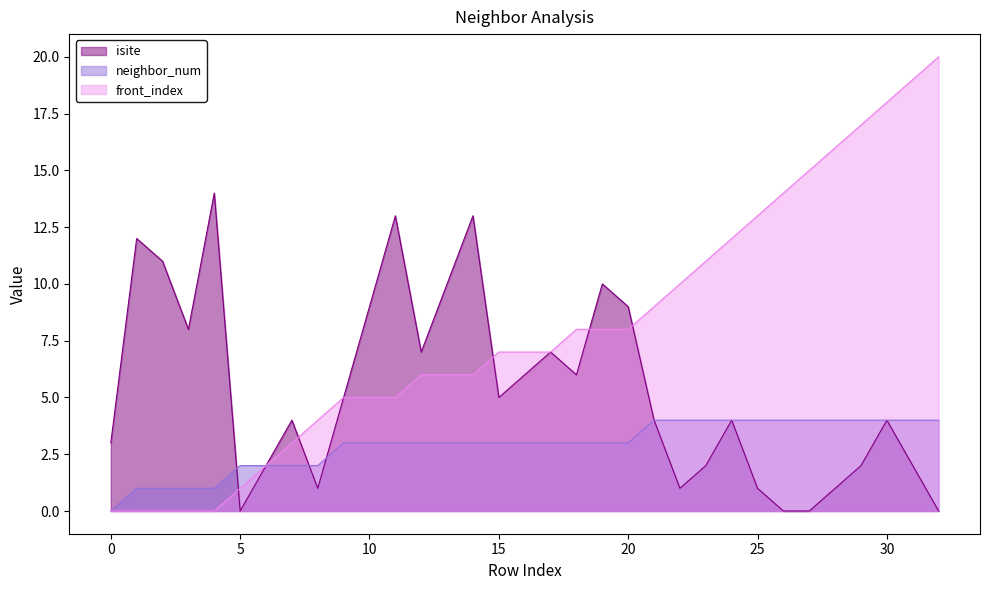

What is the total value across all series at 6?

6